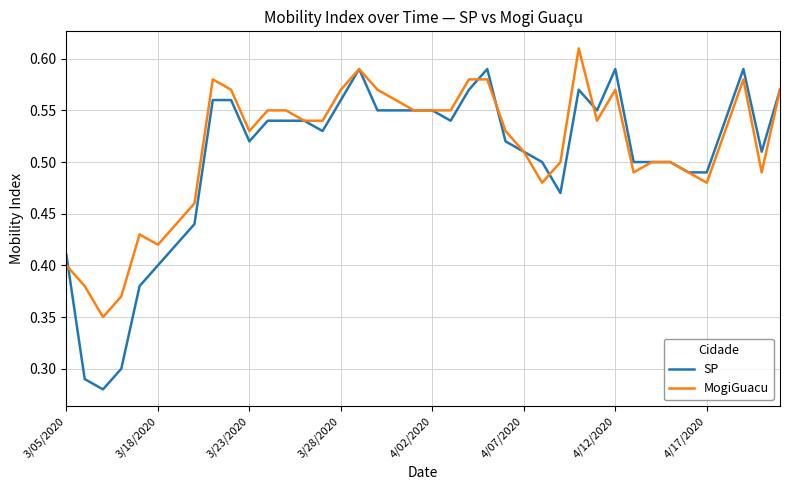

Rank the series by their maximum value, from highest to lowest.

MogiGuacu, SP